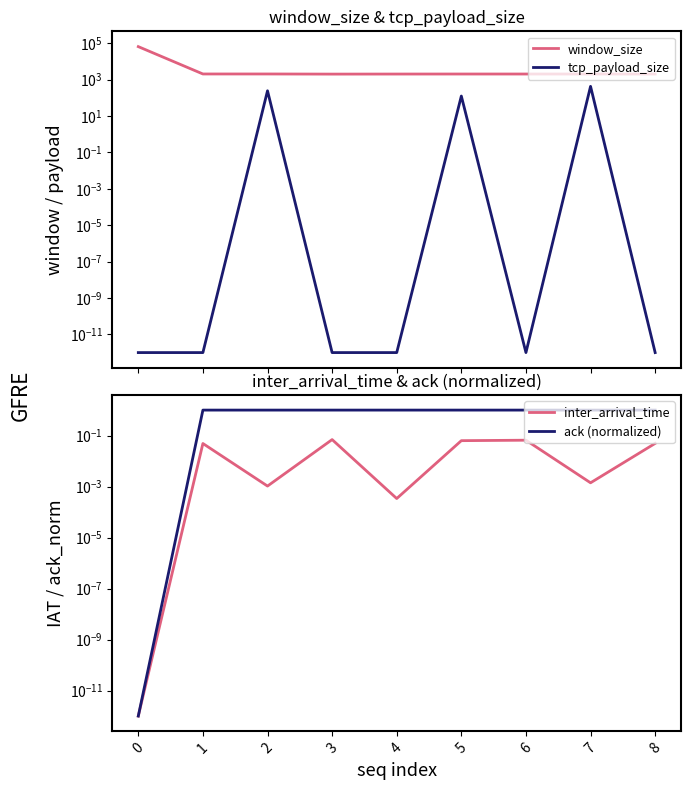

What is the sum of all ack (normalized) values?

8.0